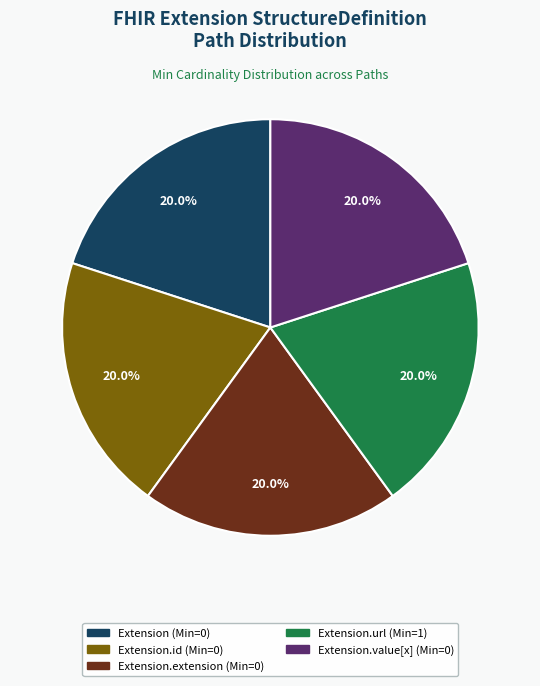

To the nearest percent, what is the difference between the largest and smallest slice percentages?

0%